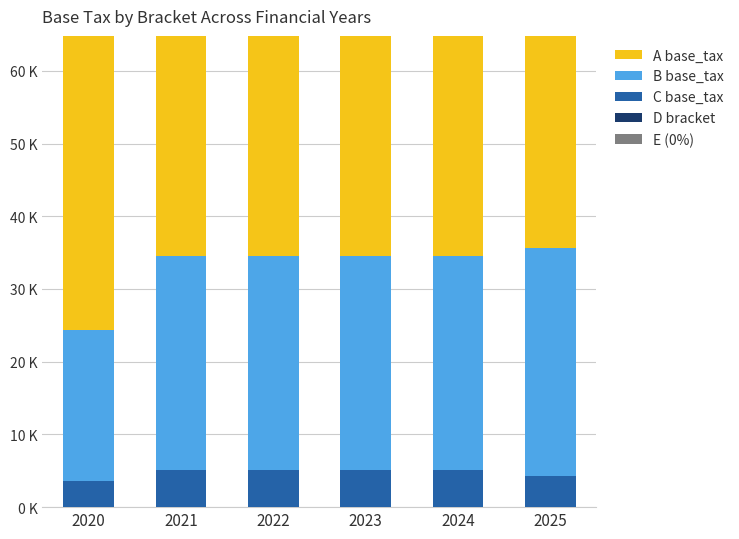

Is it true that C base_tax equals 3572 at 2020?

True